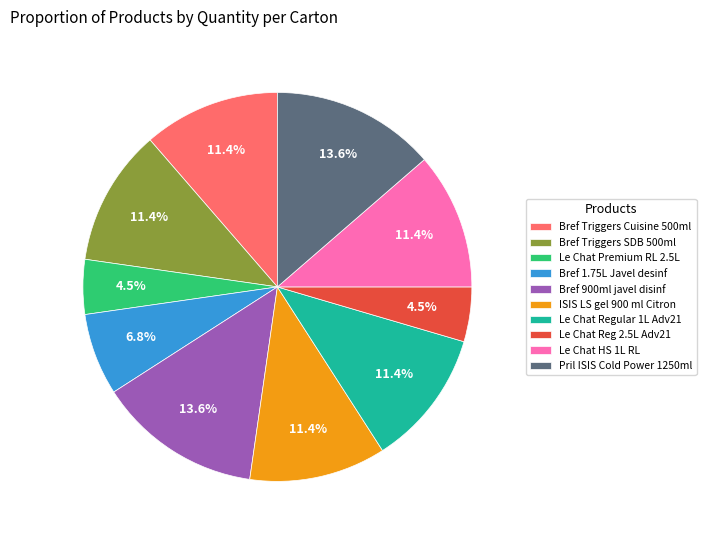

Approximately how many times larger is the value at Bref Triggers Cuisine 500ml compared to Le Chat HS 1L RL?

1.0